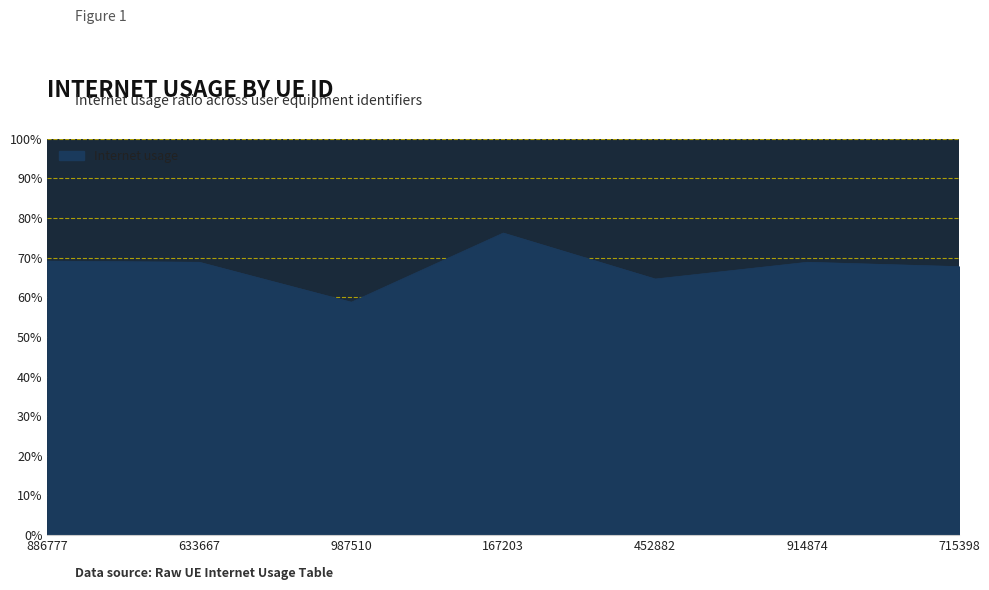

Does the chart have visible grid lines?

Yes